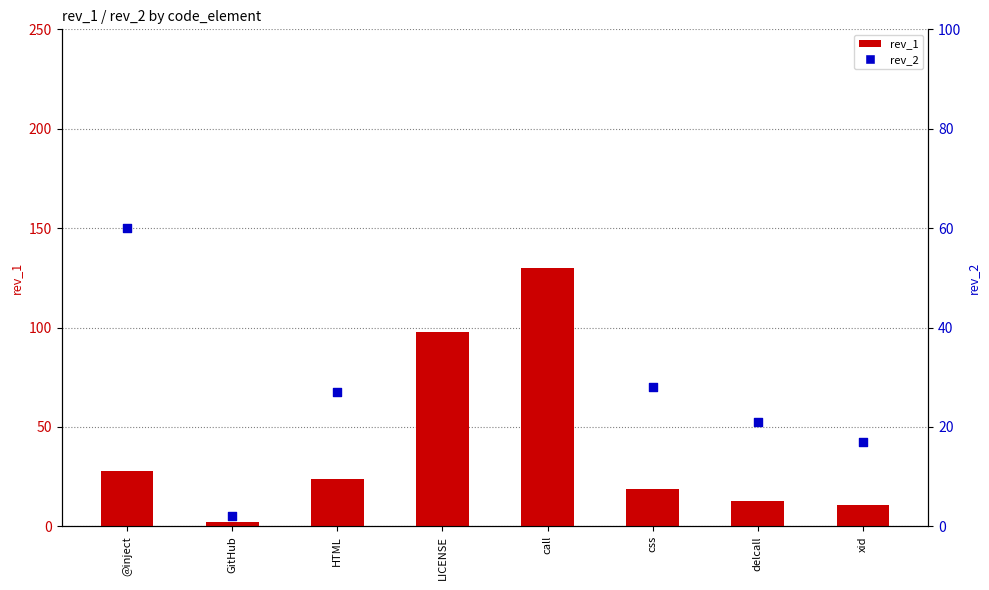

What are all the series names shown in the legend?

rev_1, rev_2